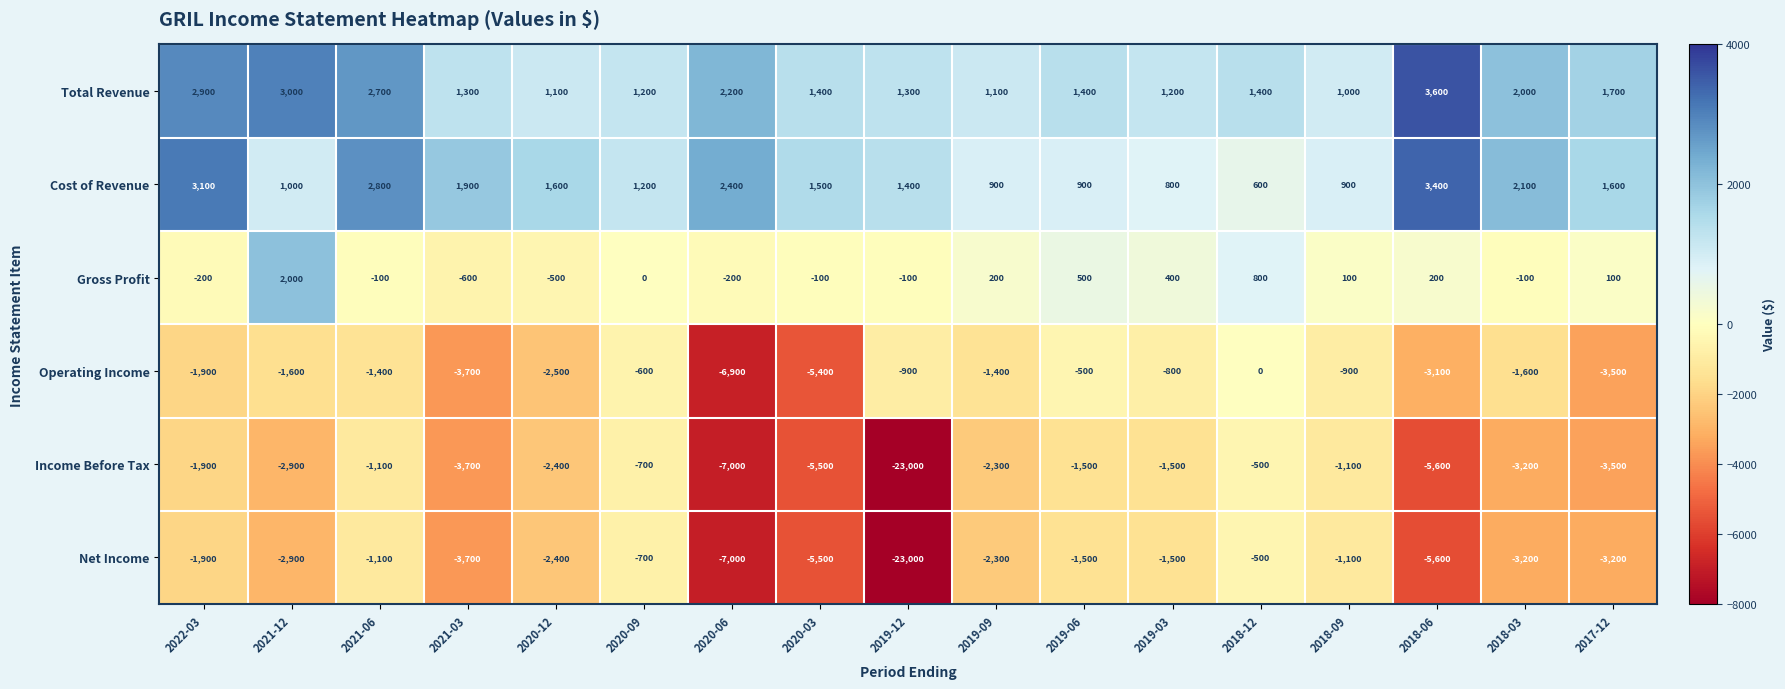

Is it true that Net Income equals -5732 at 2017-12?

False